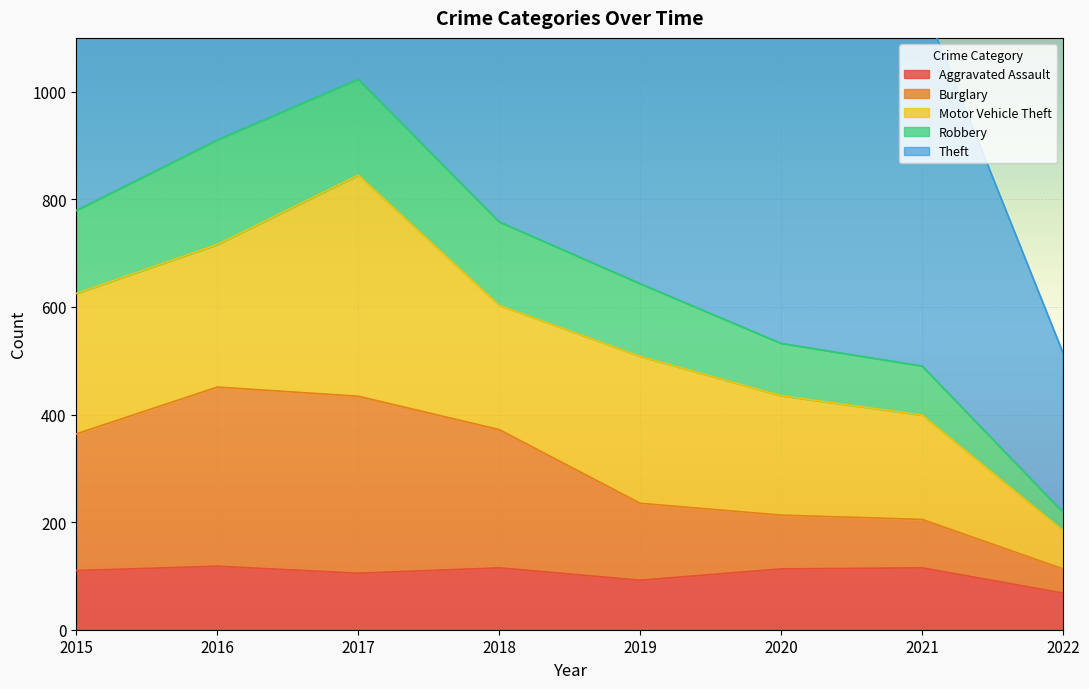

Does the chart display data point markers on the line(s)?

No